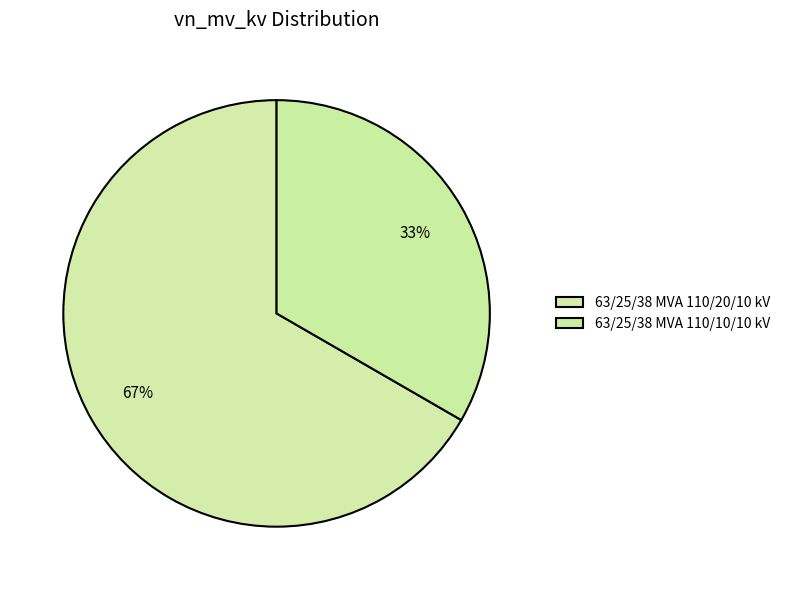

Count the number of slices in the pie.

2